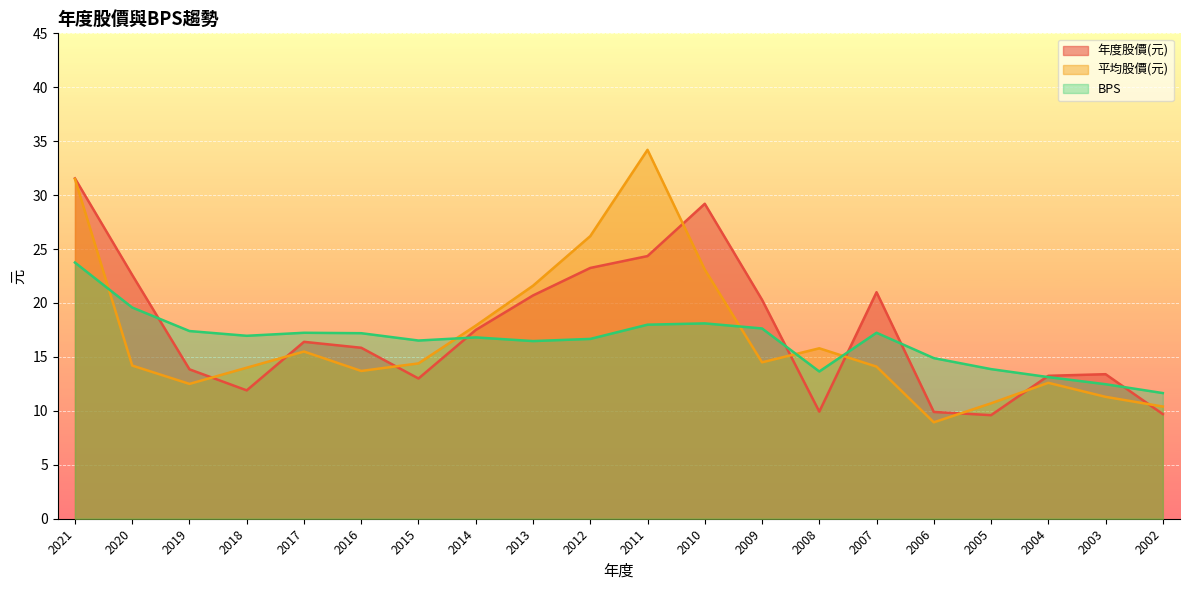

In 年度股價(元), how many points are lower than both neighbors (excluding endpoints)?

4